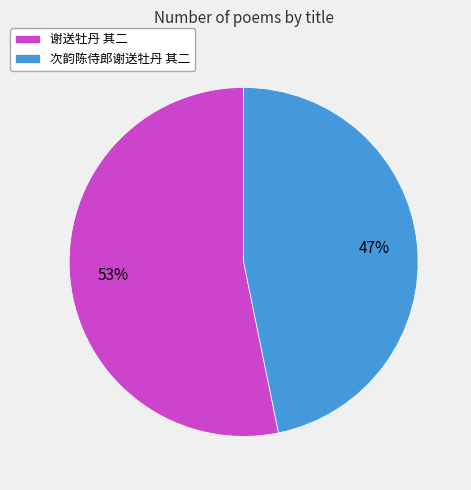

Between 谢送牡丹 其二 and 次韵陈侍郎谢送牡丹 其二, which is larger?

谢送牡丹 其二